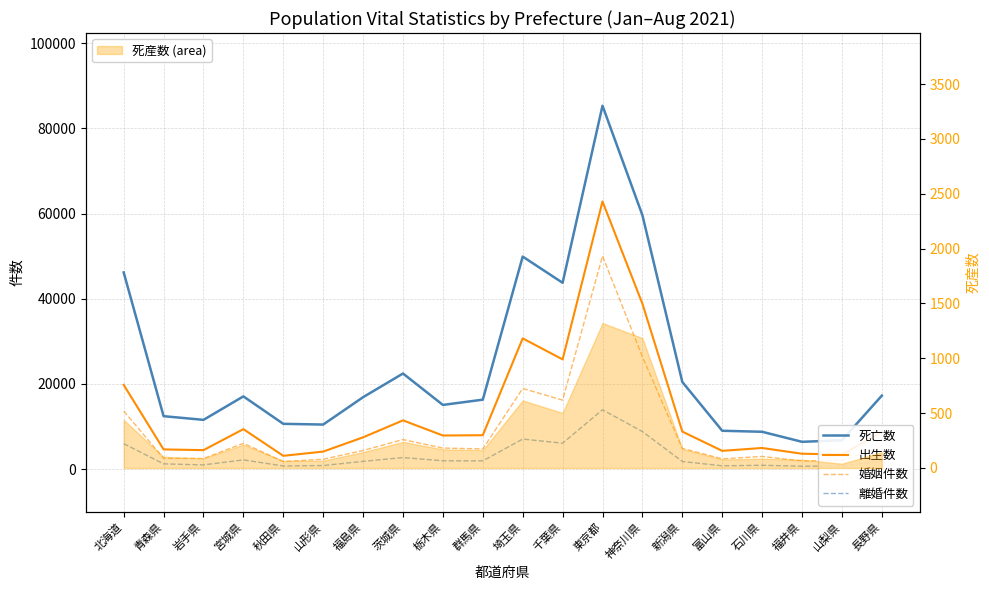

Rank the series by their maximum value, from lowest to highest.

離婚件数, 婚姻件数, 出生数, 死亡数